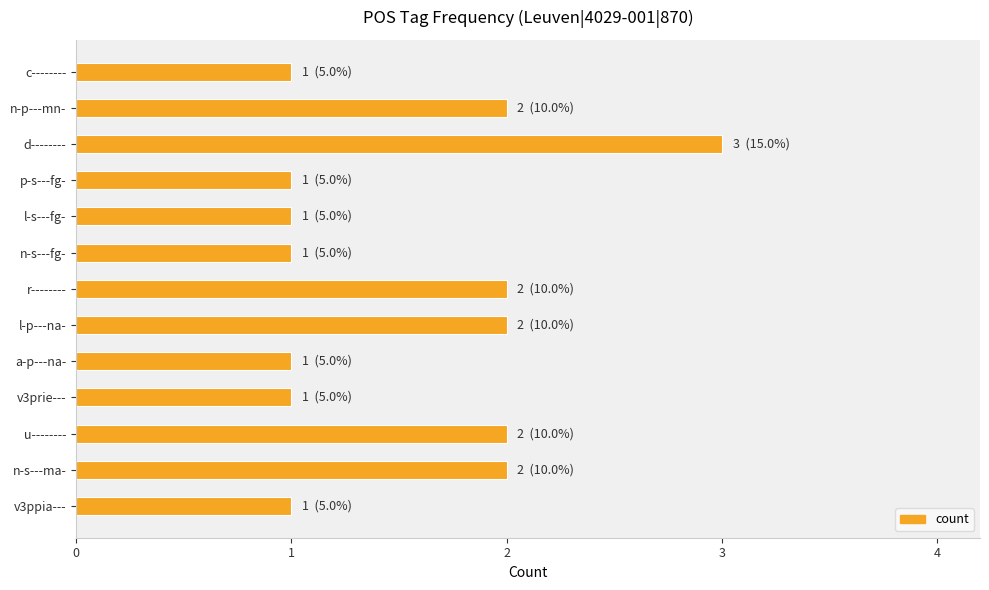

What position from the top is n-s---ma-?

12